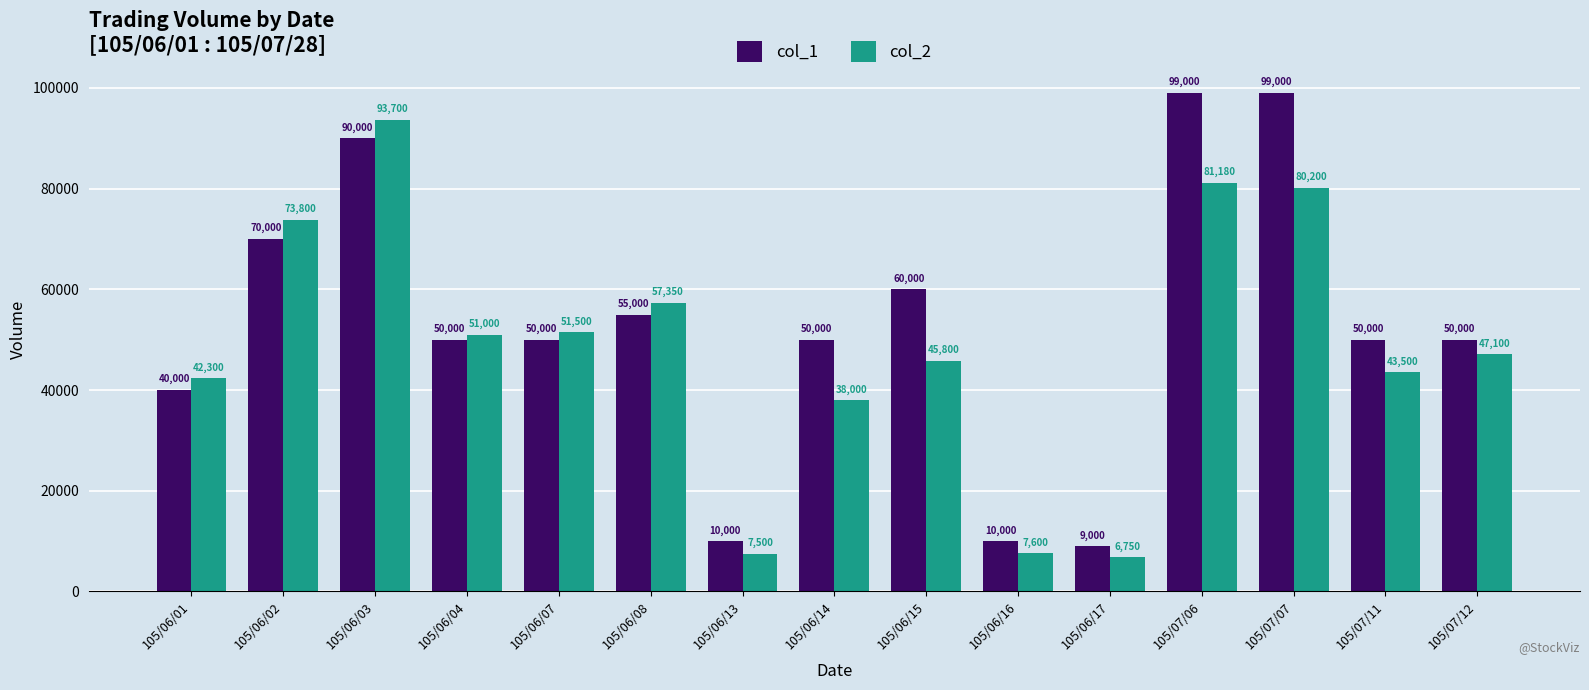

How many bars are there in total?

30